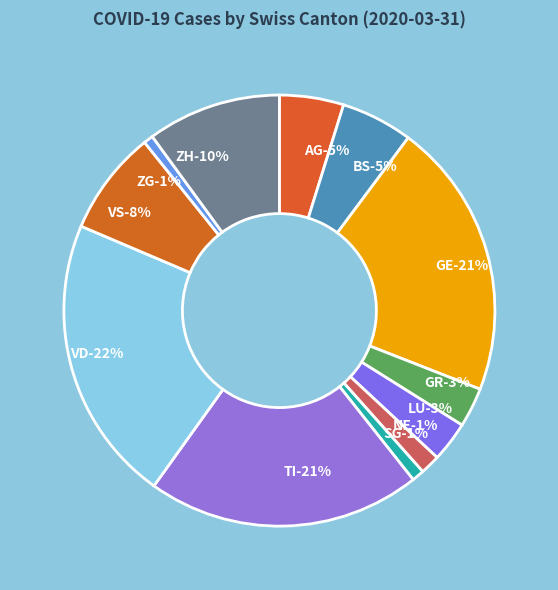

To the nearest percent, what is the difference between the GE and ZH slice percentages?

11%